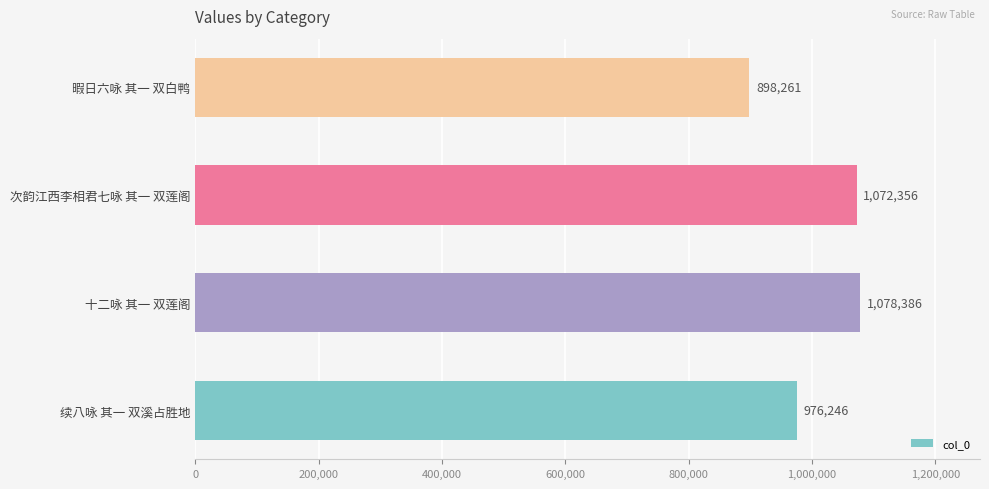

Reading bottom to top, what are all the values shown in this chart?

续八咏 其一 双溪占胜地=976246	十二咏 其一 双莲阁=1078386	次韵江西李相君七咏 其一 双莲阁=1072356	暇日六咏 其一 双白鸭=898261